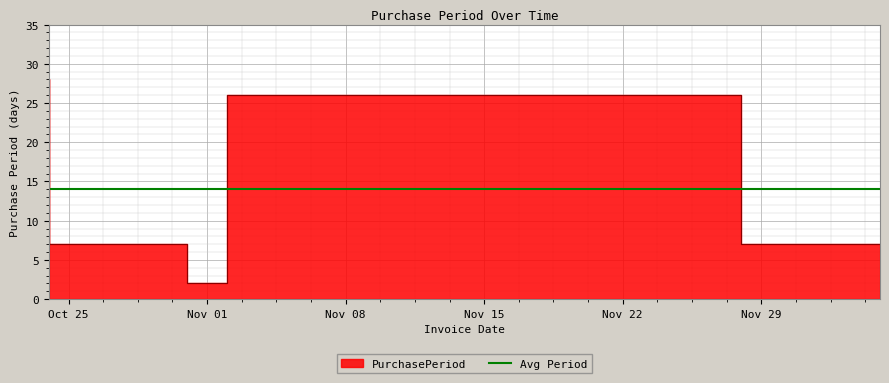

The chart shows a value of 26 at 2016-11-28. True or false?

True